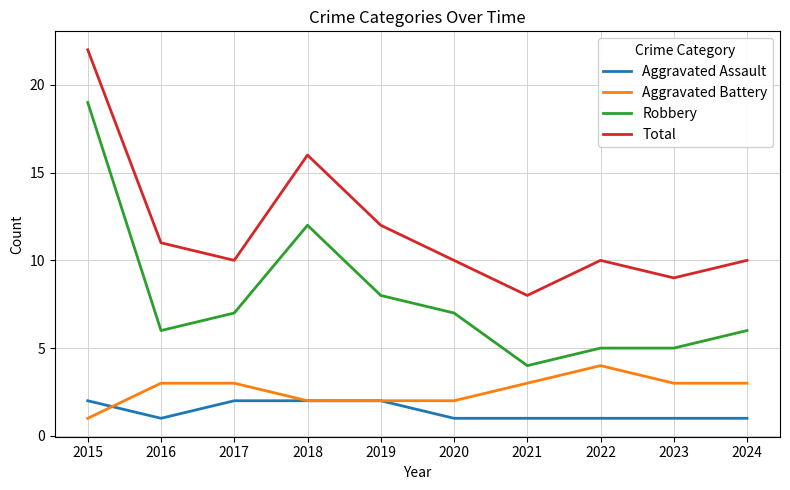

What are all the series names shown in the legend?

Aggravated Assault, Aggravated Battery, Robbery, Total